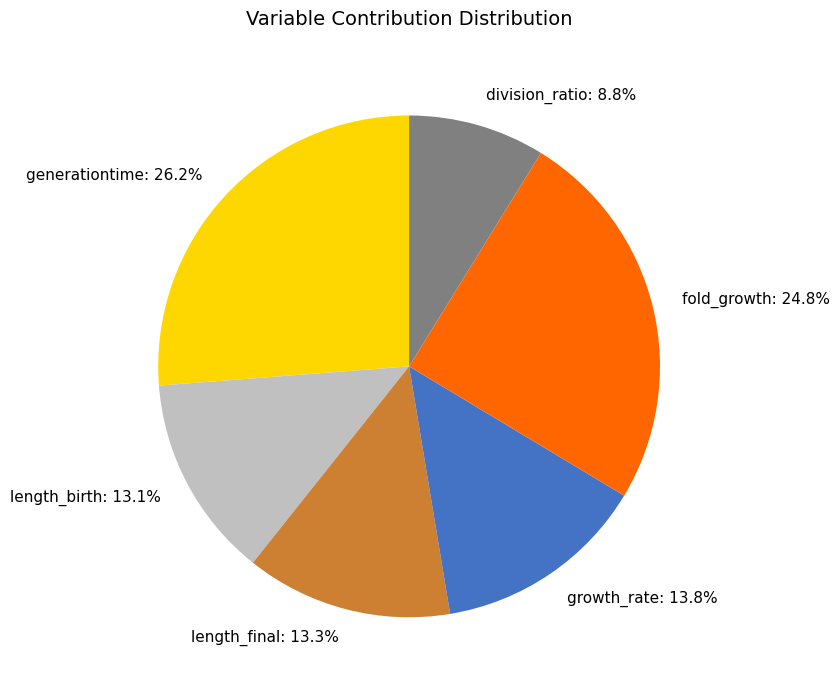

Count the number of slices in the pie.

6